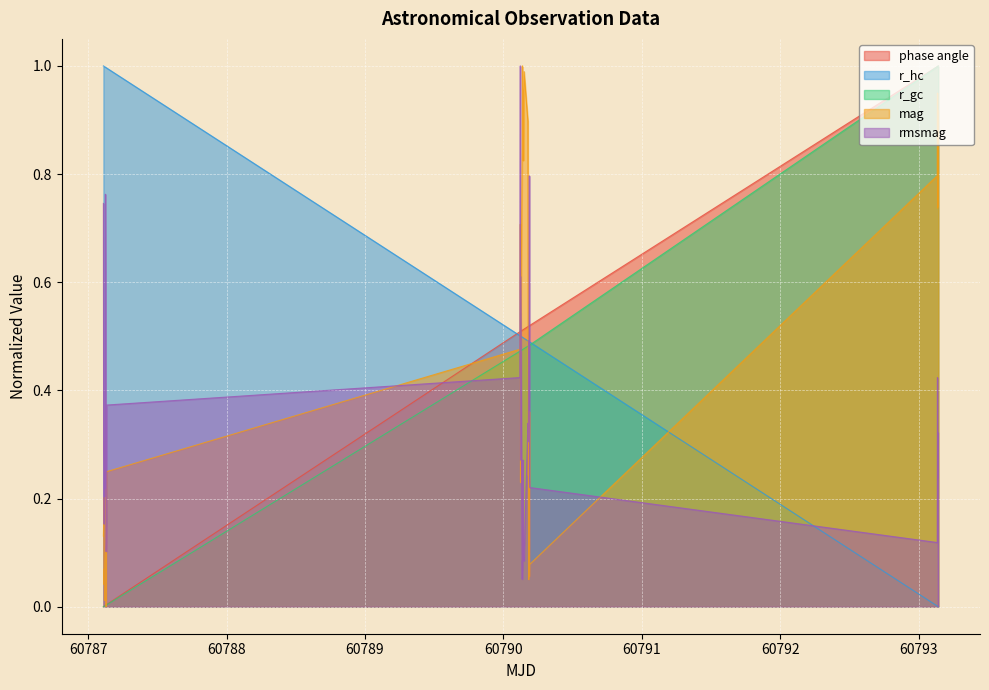

At how many categories does at least one series exceed 0?

39